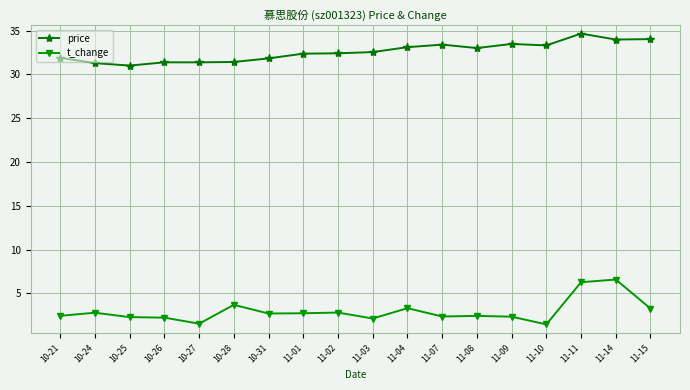

True or false: price has a value of 34.0 at 11-14.

True